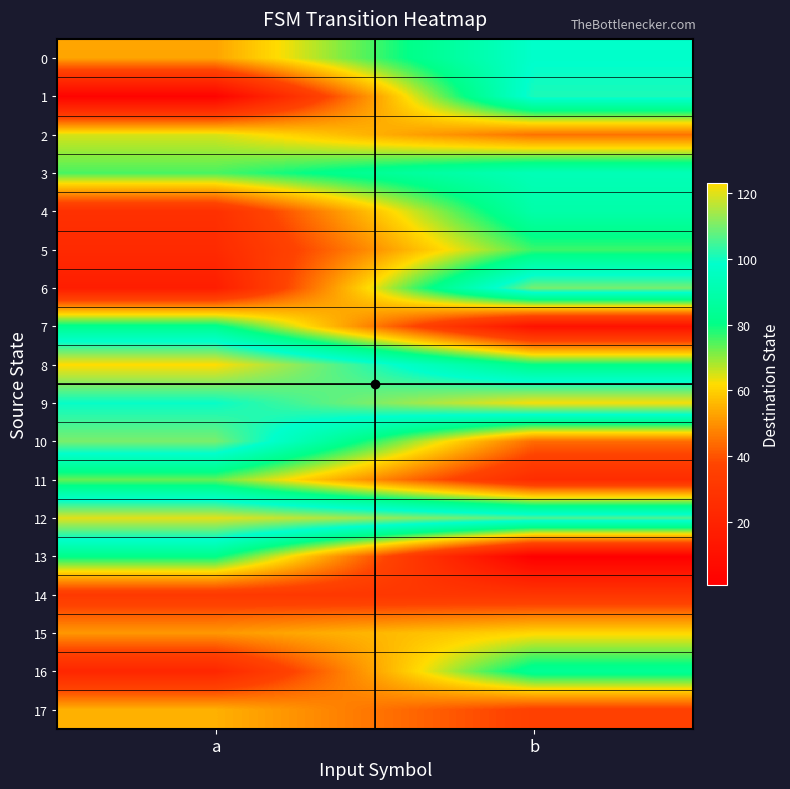

Between a and b, which series saw the biggest shift?

1